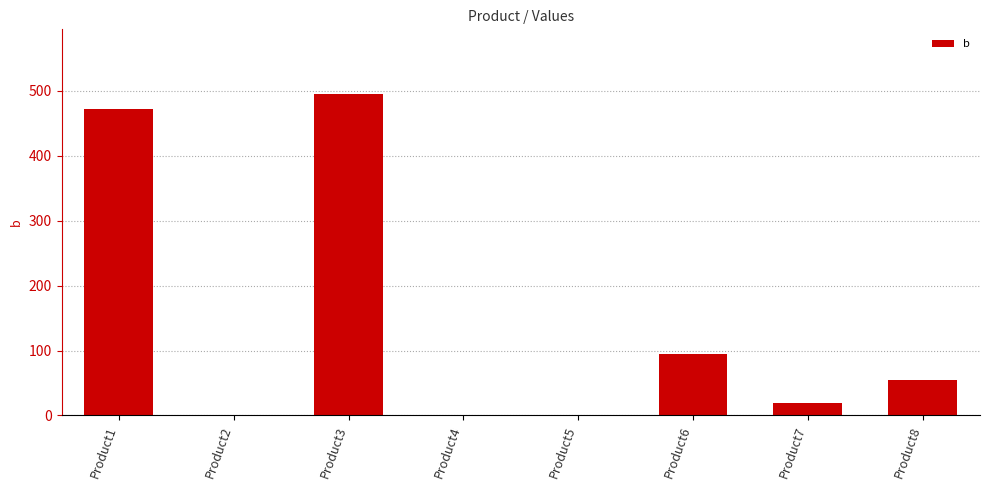

Which label corresponds to the largest value in the chart?

Product3